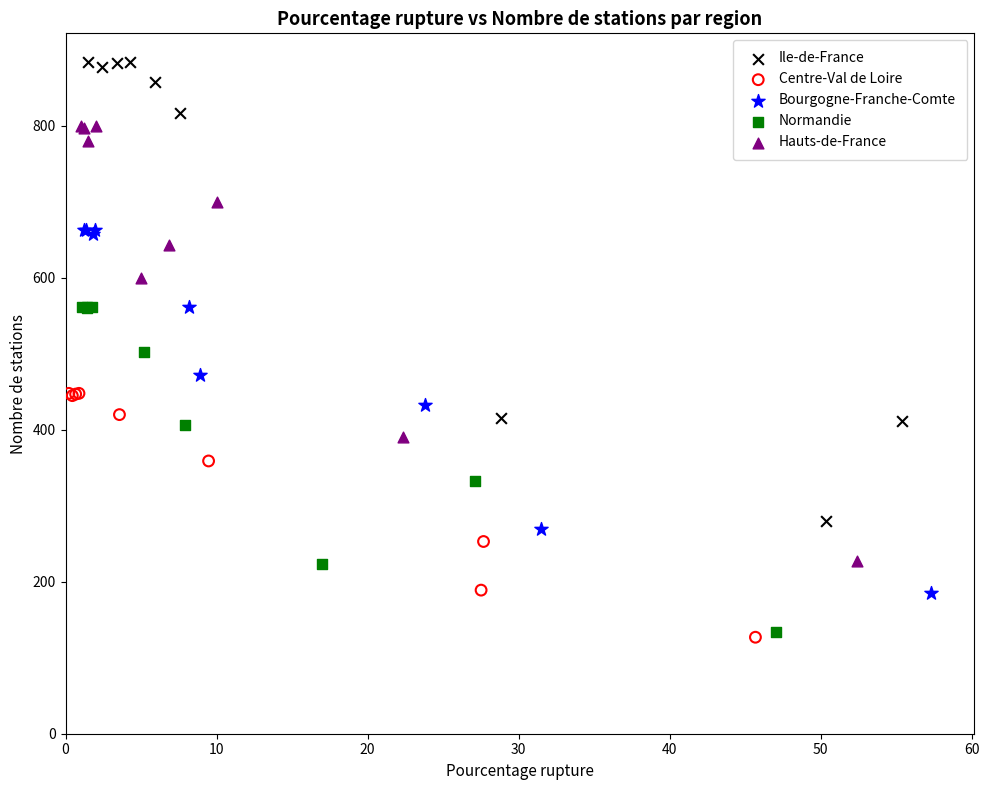

Which series reaches the maximum Y coordinate?

Ile-de-France